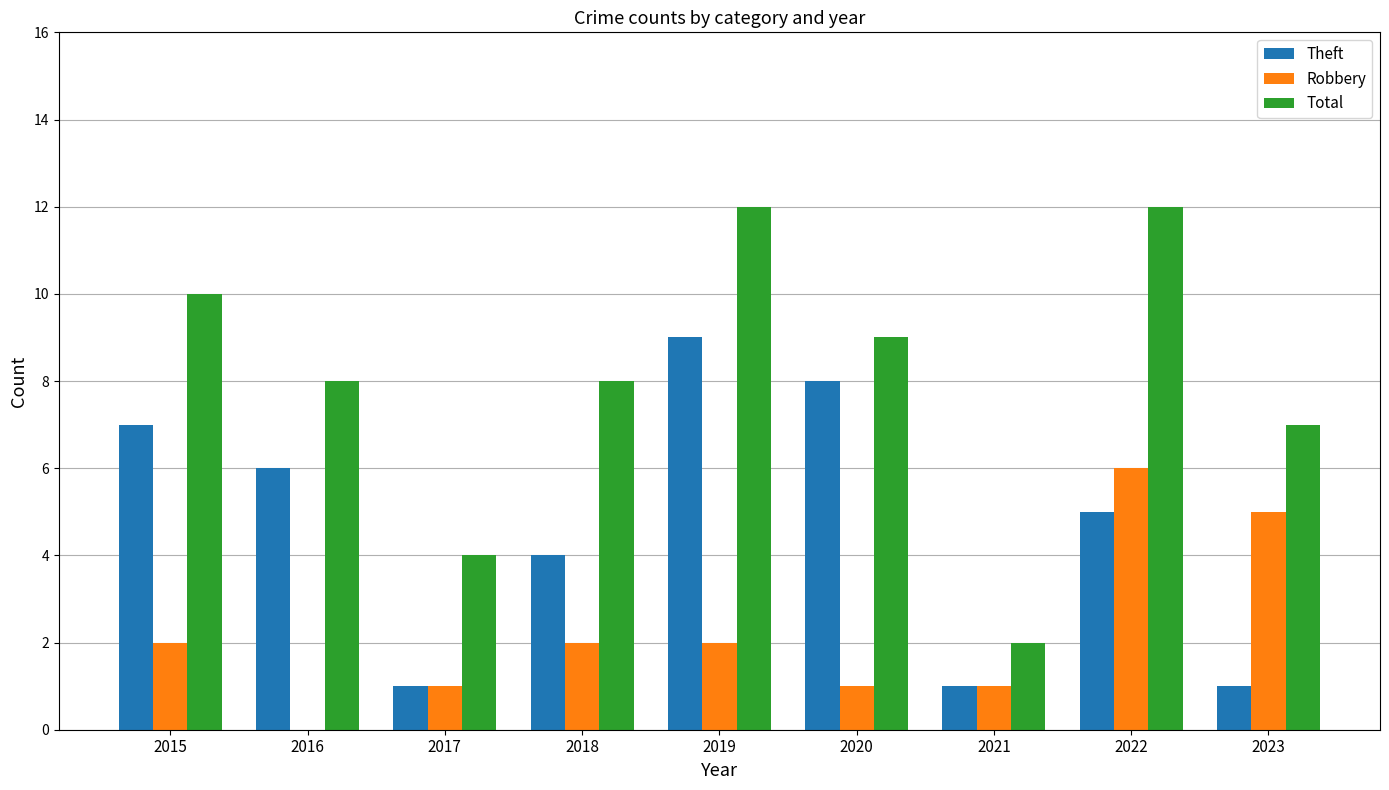

Which series changed the most between 2015 and 2018?

Theft